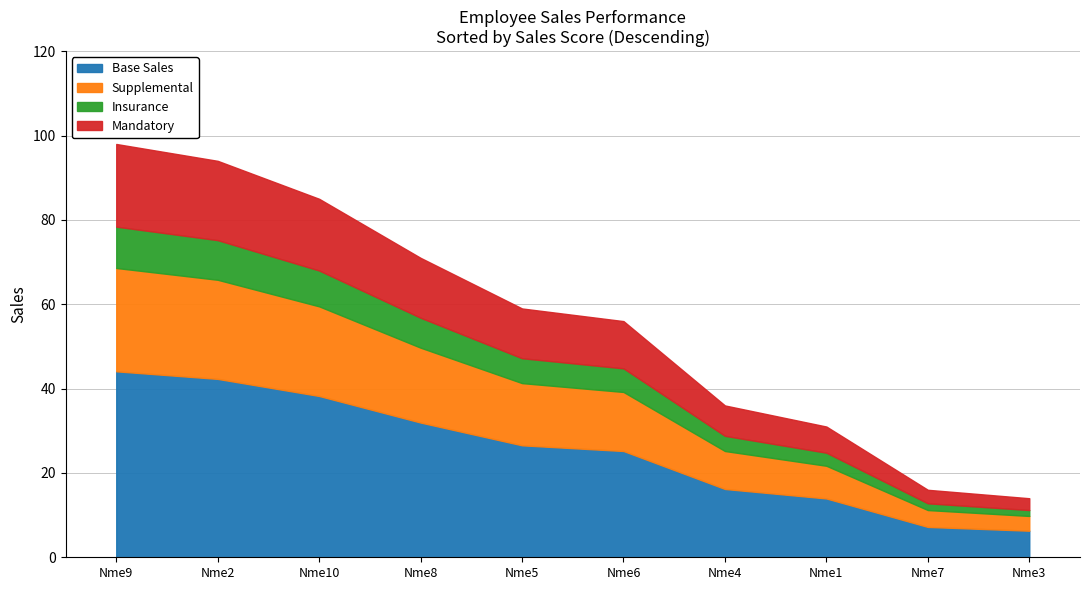

How many lines are shown in the chart?

4